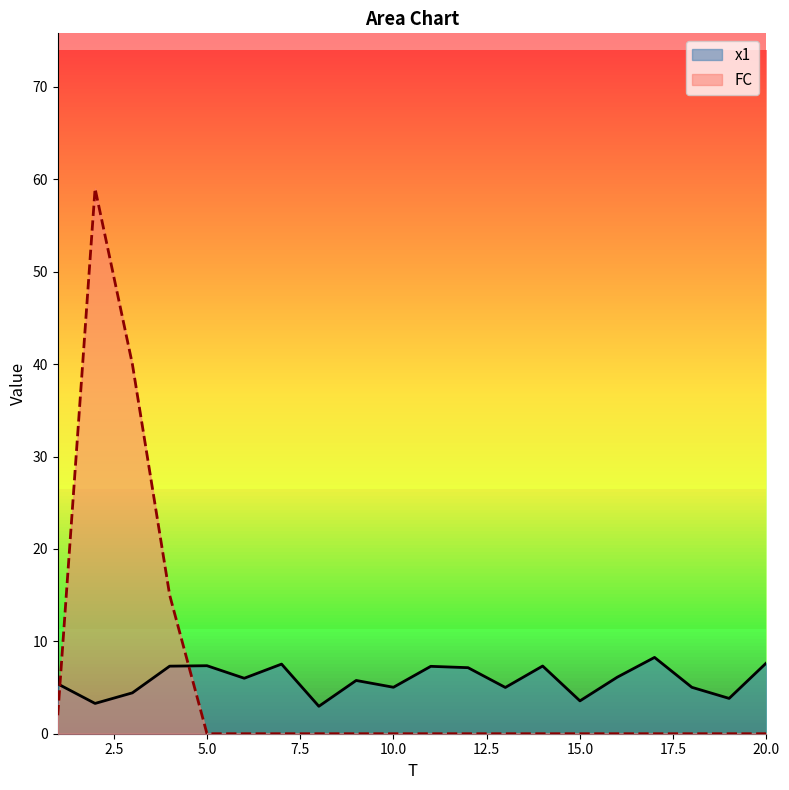

Rank the series by their maximum value, from lowest to highest.

x1, FC